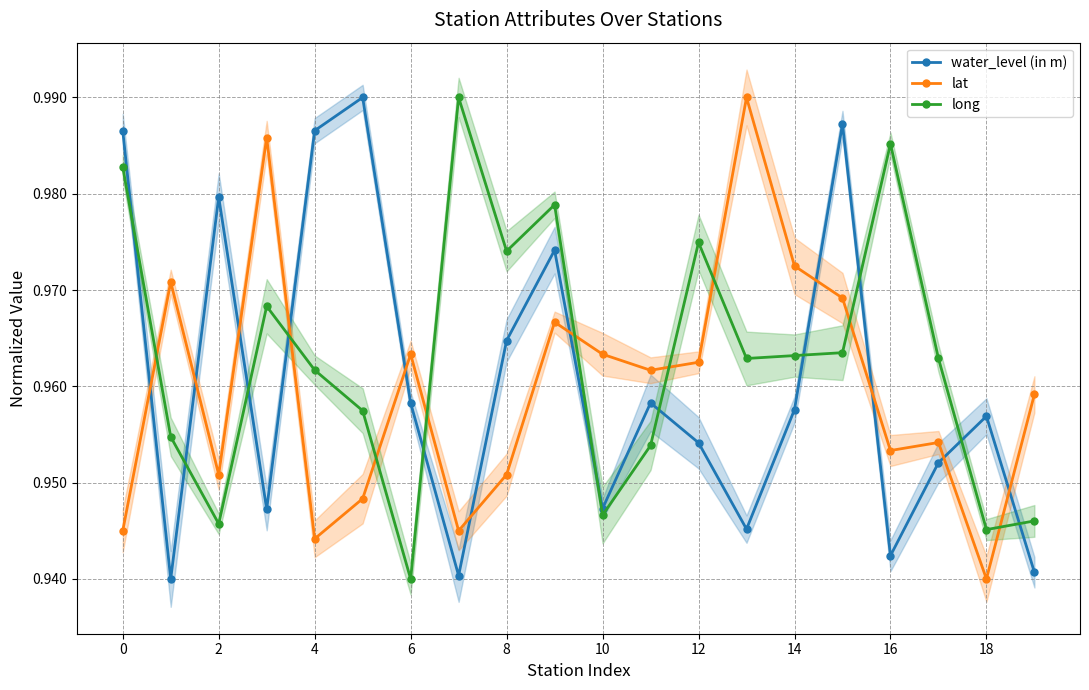

True or false: long and water_level (in m) cross at least once.

True